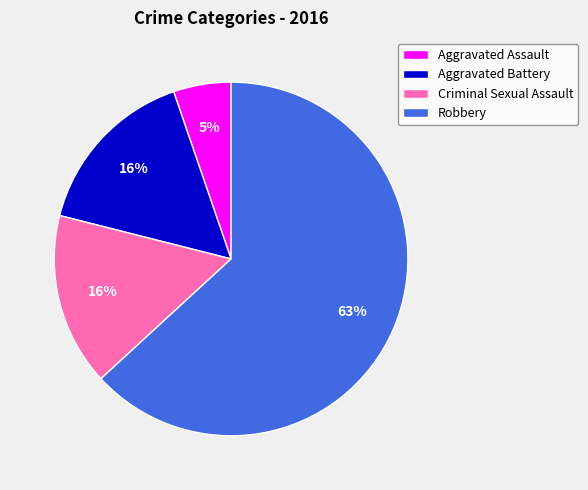

Combined, do Aggravated Assault and Criminal Sexual Assault account for over 50%?

No